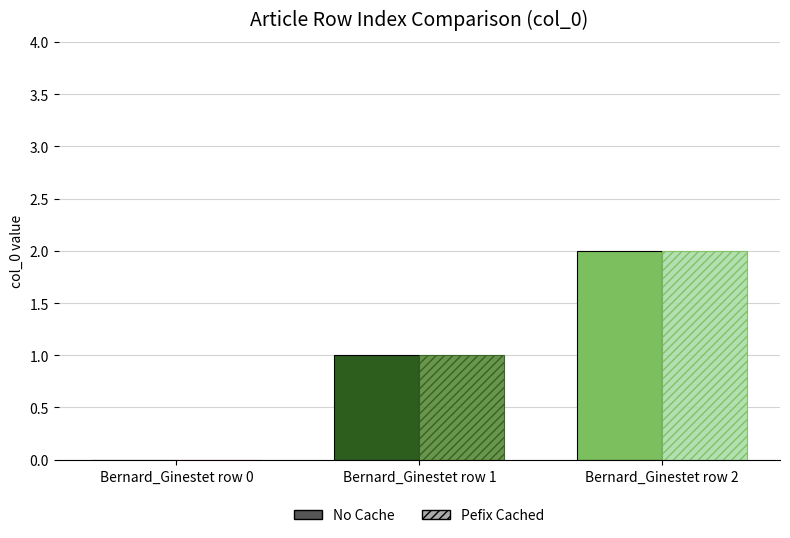

At which label does No Cache first exceed 1?

Bernard_Ginestet row 2